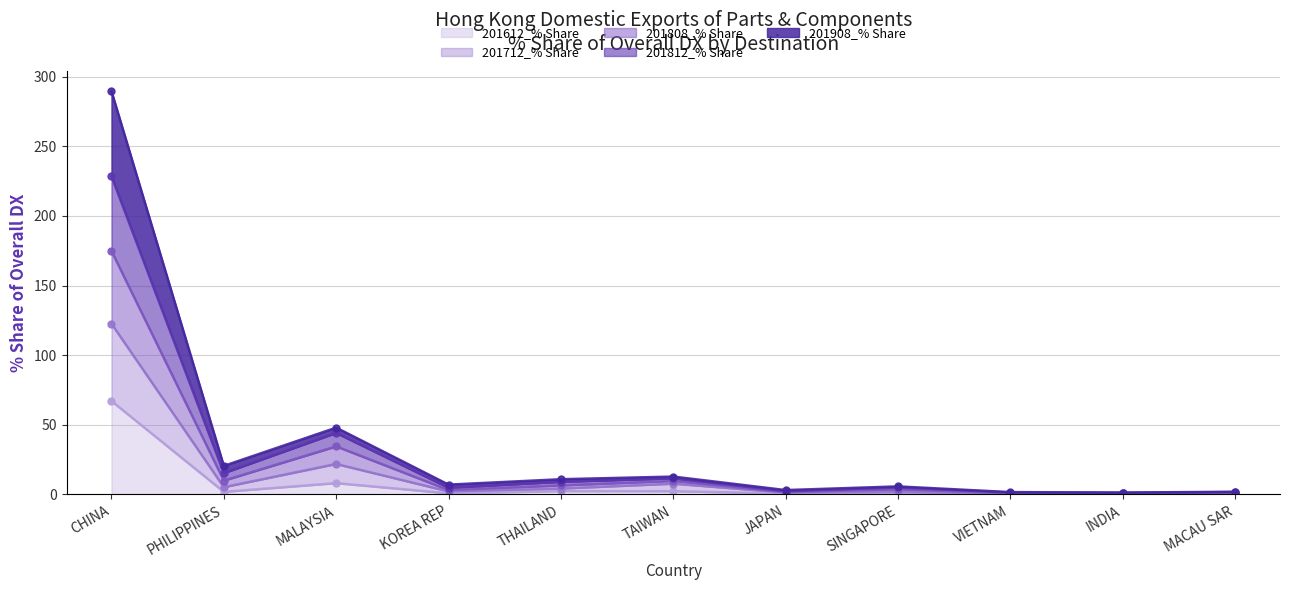

What is the label of the 7th point from the left?

JAPAN